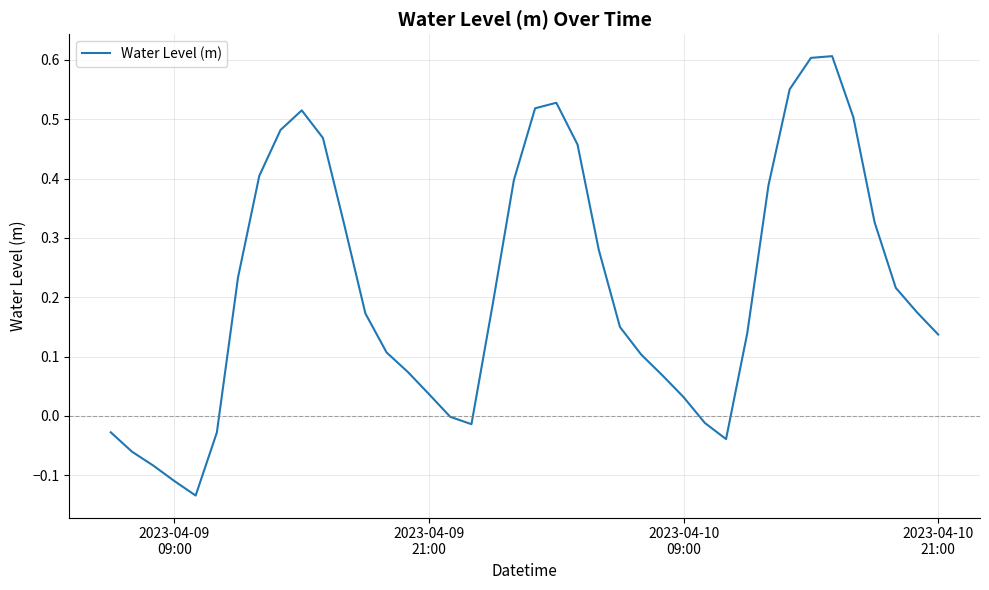

What is the difference between the maximum and minimum values?

0.7